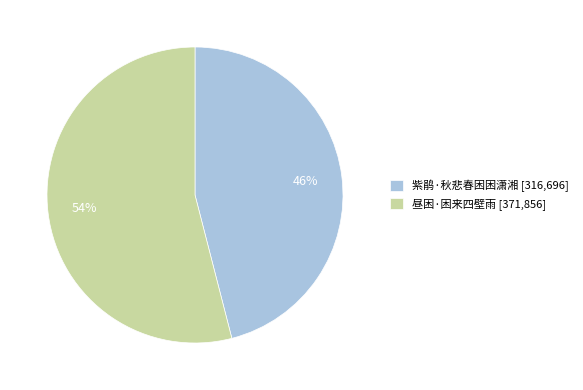

Do 昼困·困来四壁雨 [371,856] and 紫鹃·秋悲春困困潇湘 [316,696] together represent more than half of the pie?

Yes